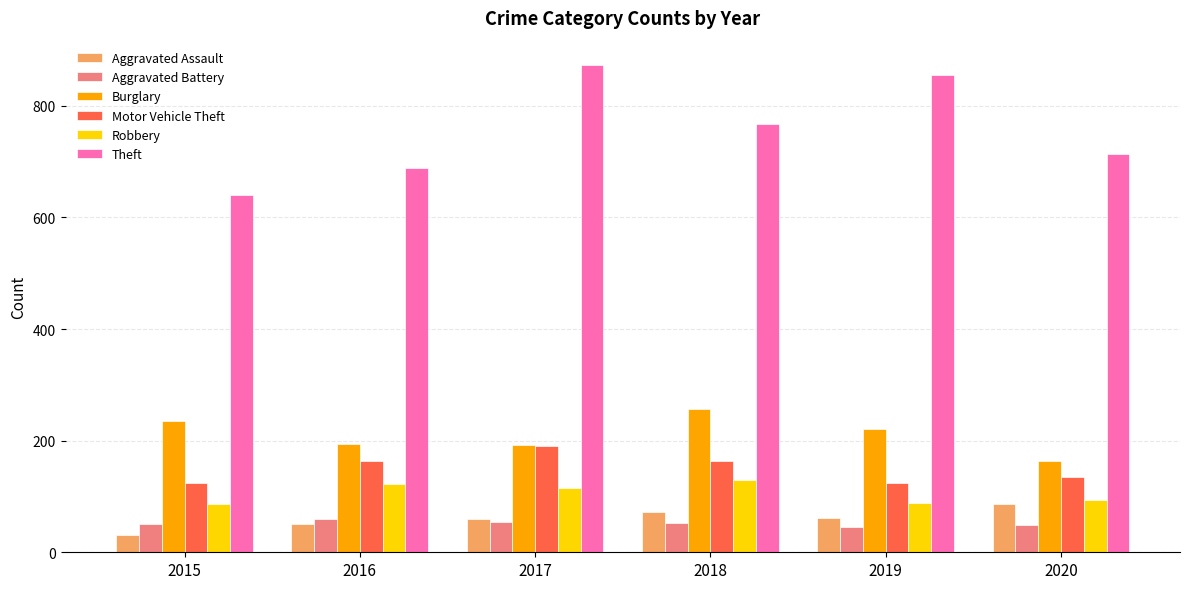

What is the total value across all series at 2015?

1170